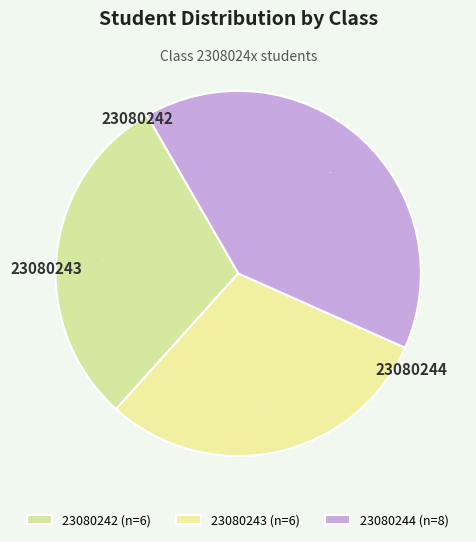

Count the number of slices in the pie.

3